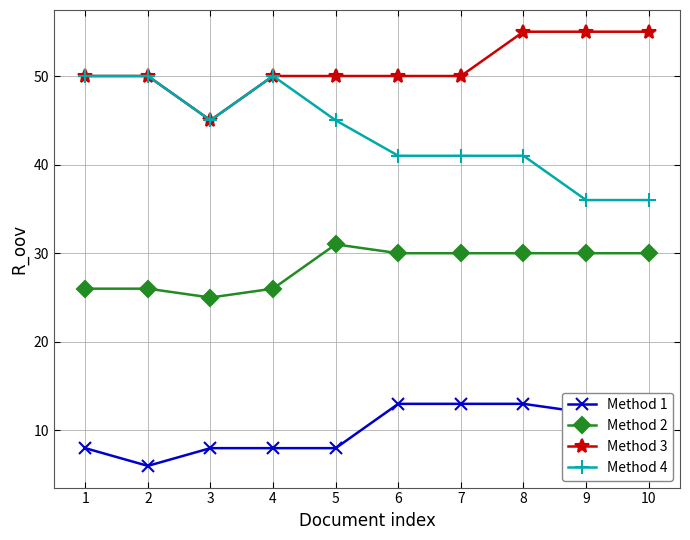

Reading right to left, list all the values displayed in this chart.

Method 1: 10	12	13	13	13	8	8	8	6	8
Method 2: 30	30	30	30	30	31	26	25	26	26
Method 3: 55	55	55	50	50	50	50	45	50	50
Method 4: 36	36	41	41	41	45	50	45	50	50